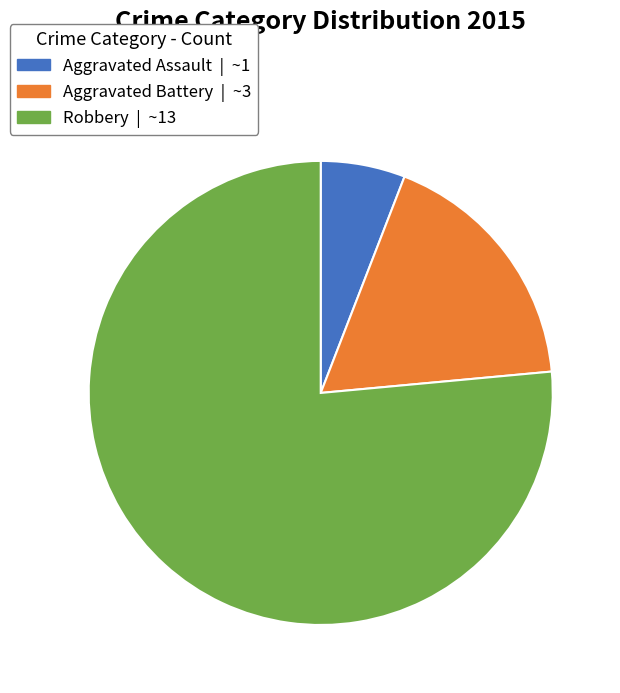

Combined, do Aggravated Assault and Aggravated Battery account for over 50%?

No